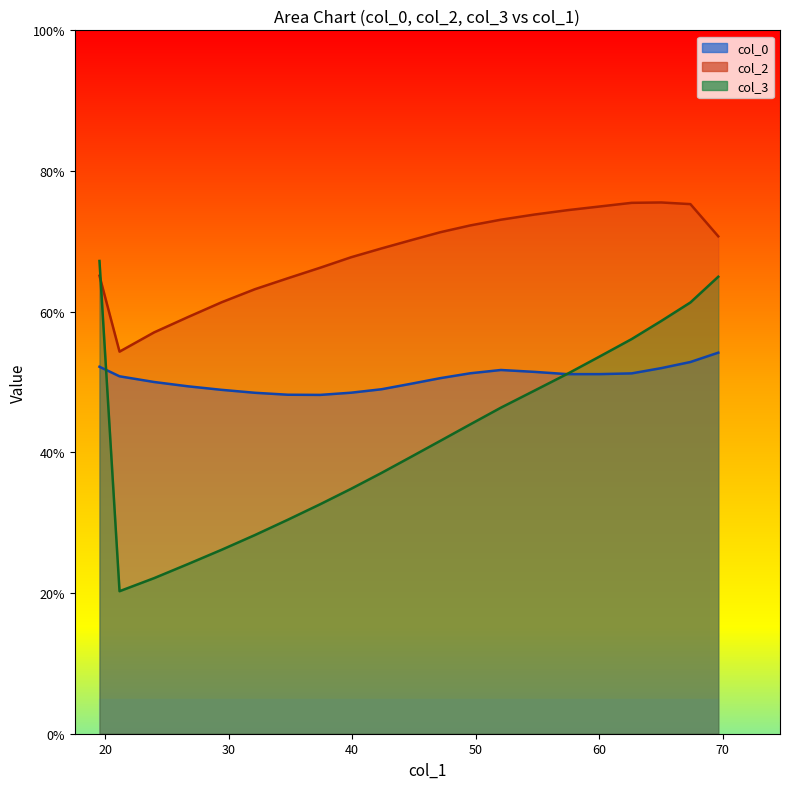

Which series has the largest total across all categories?

col_3